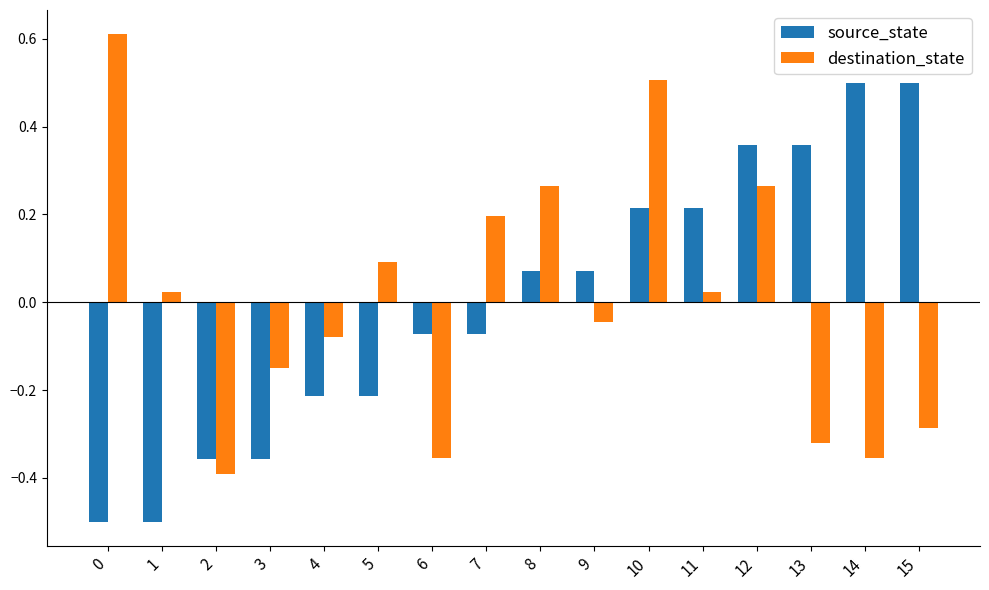

What is the highest value of the source_state series?

0.5